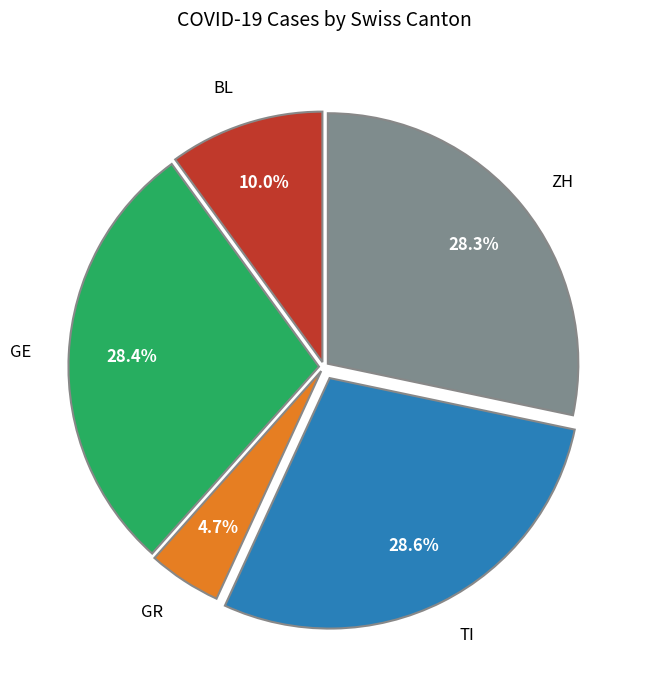

What is the total percentage of TI and ZH?

56.9%